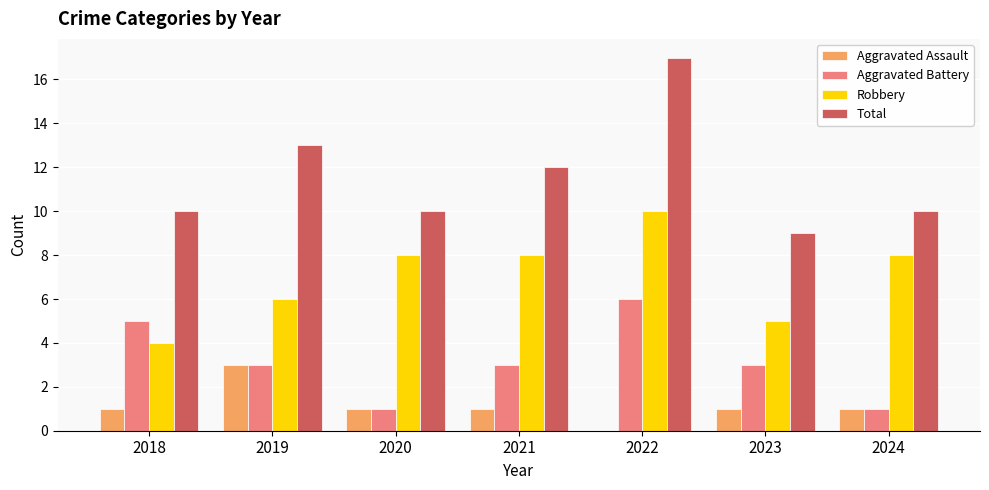

Reading right to left, what are all the values shown in this chart?

Aggravated Assault: 2024=1	2023=1	2022=0	2021=1	2020=1	2019=3	2018=1
Aggravated Battery: 2024=1	2023=3	2022=6	2021=3	2020=1	2019=3	2018=5
Robbery: 2024=8	2023=5	2022=10	2021=8	2020=8	2019=6	2018=4
Total: 2024=10	2023=9	2022=17	2021=12	2020=10	2019=13	2018=10